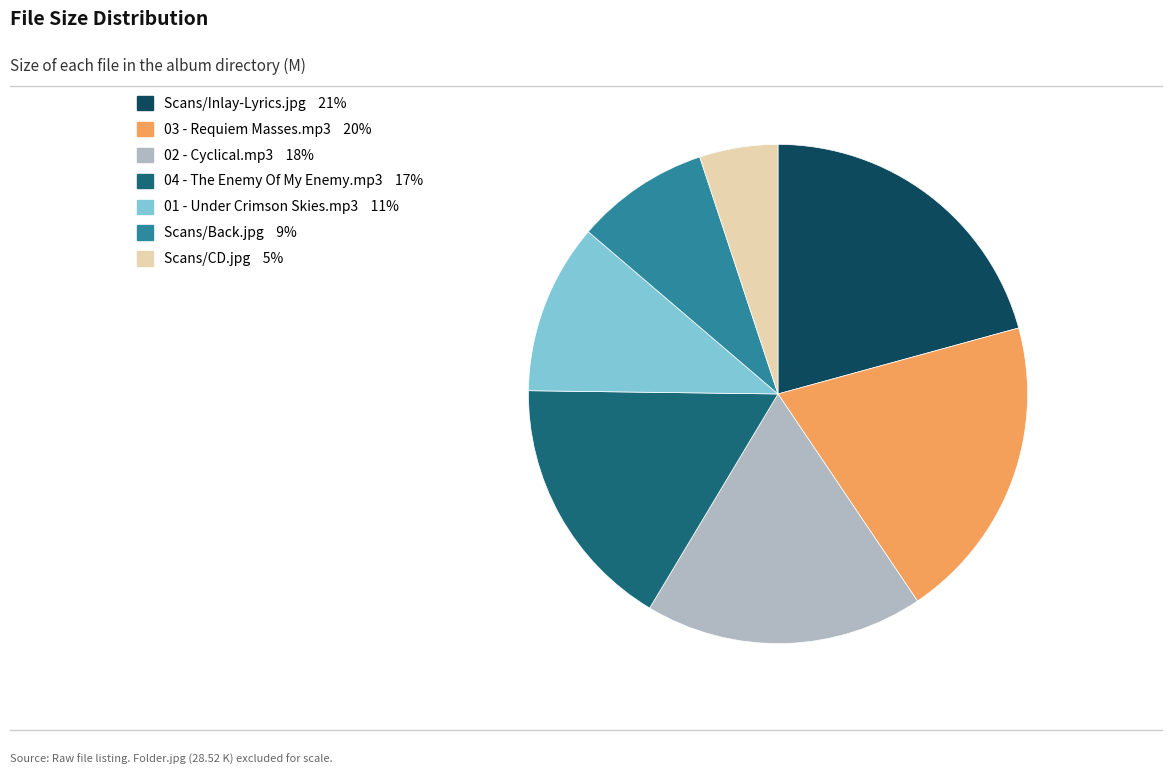

Rank the categories by value from highest to lowest.

Scans/Inlay-Lyrics.jpg, 03 - Requiem Masses.mp3, 02 - Cyclical.mp3, 04 - The Enemy Of My Enemy.mp3, 01 - Under Crimson Skies.mp3, Scans/Back.jpg, Scans/CD.jpg